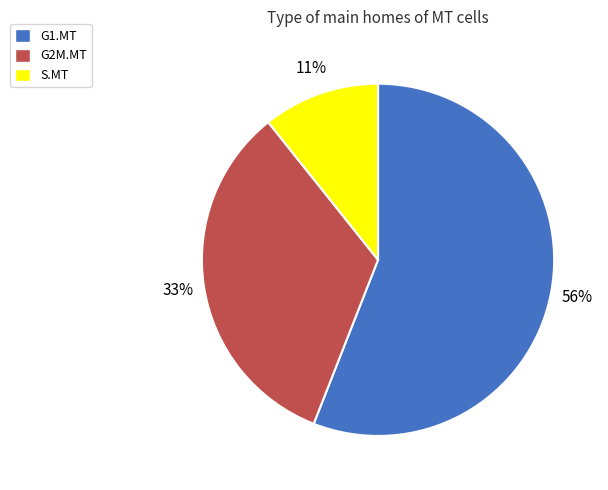

Is there any slice that represents more than half of the pie?

Yes